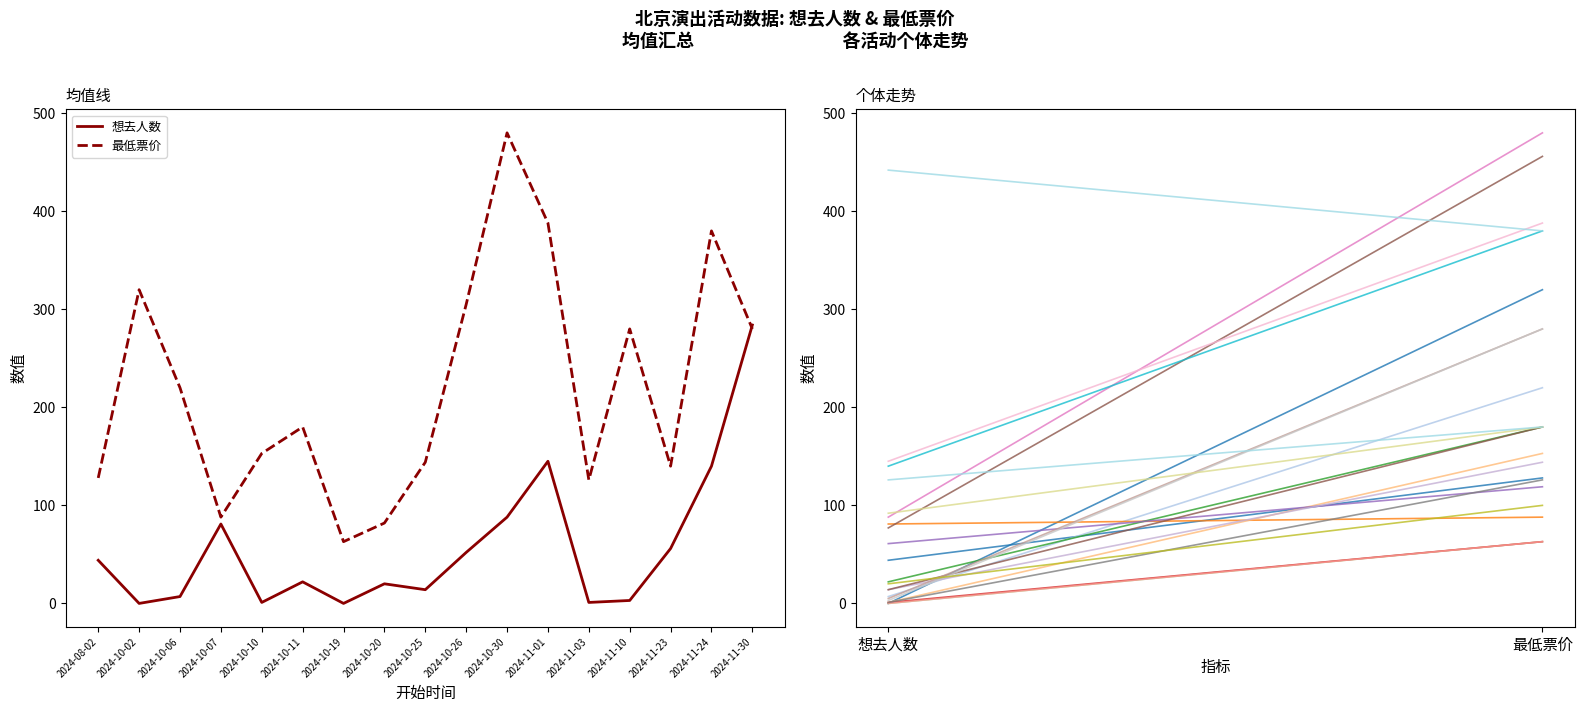

The 想去人数 series shows 88 at 2024-10-30. True or false?

True